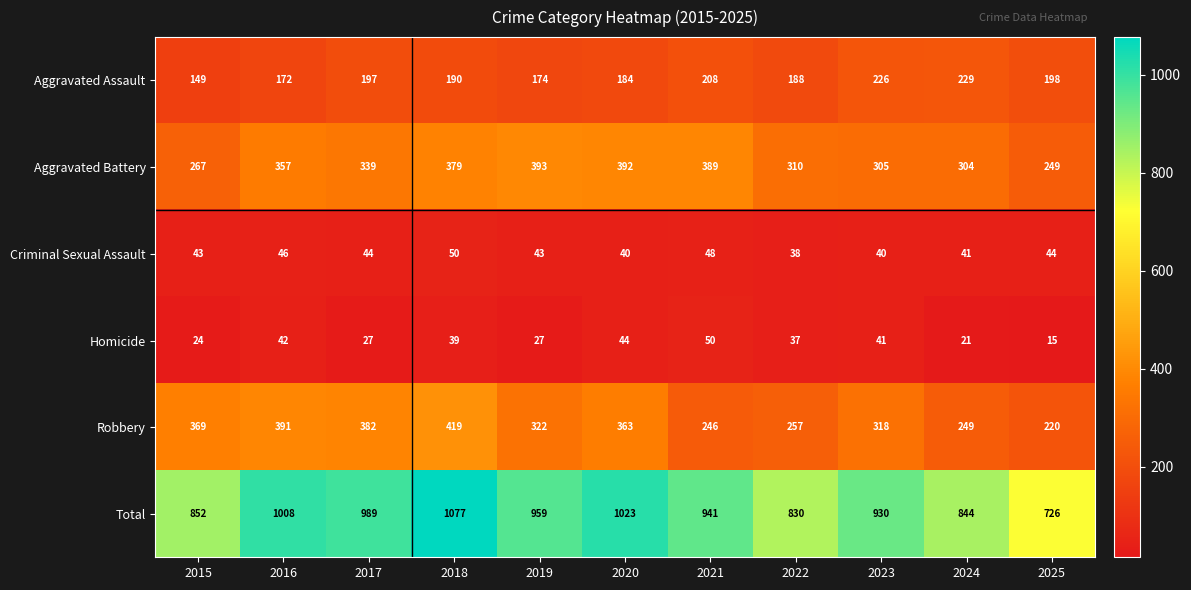

What is the sum of the Criminal Sexual Assault values at 2015 and 2025?

87